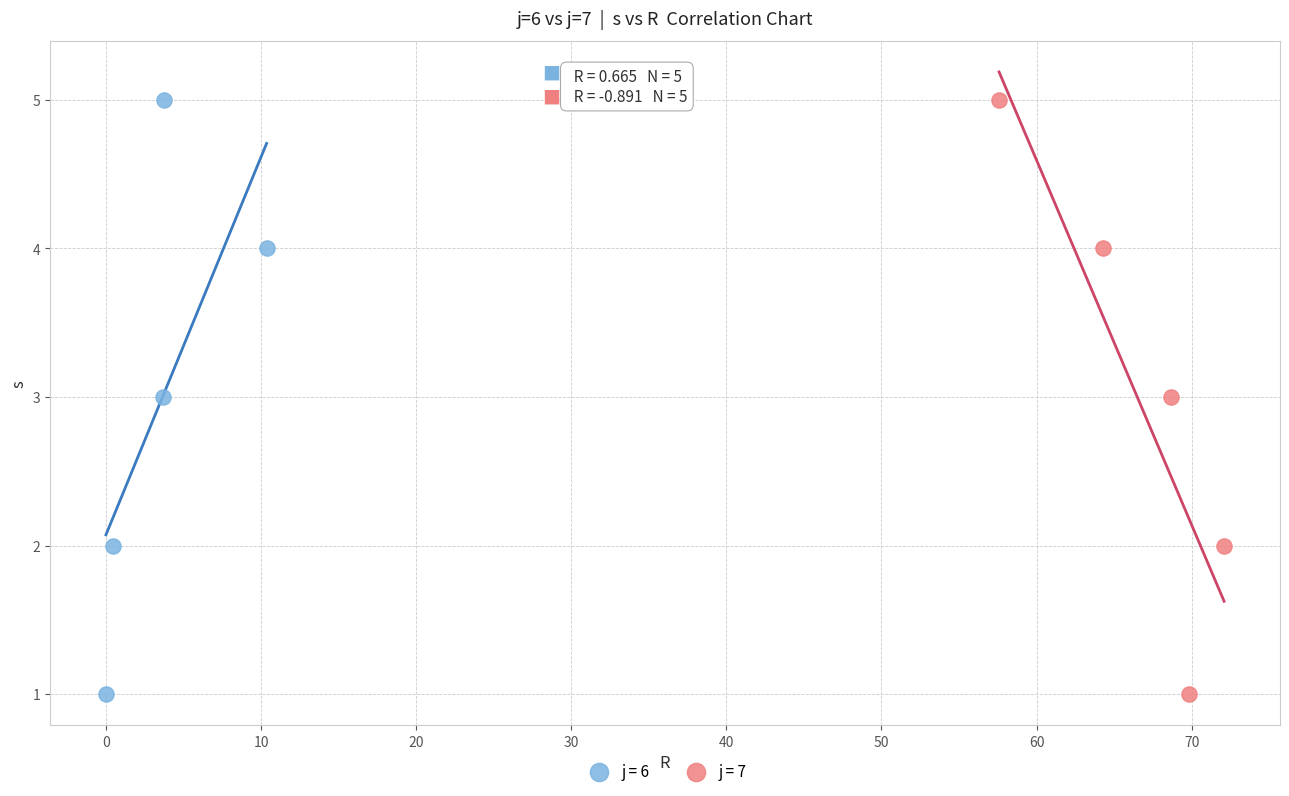

What are all the series names shown in the legend?

j = 6, j = 7